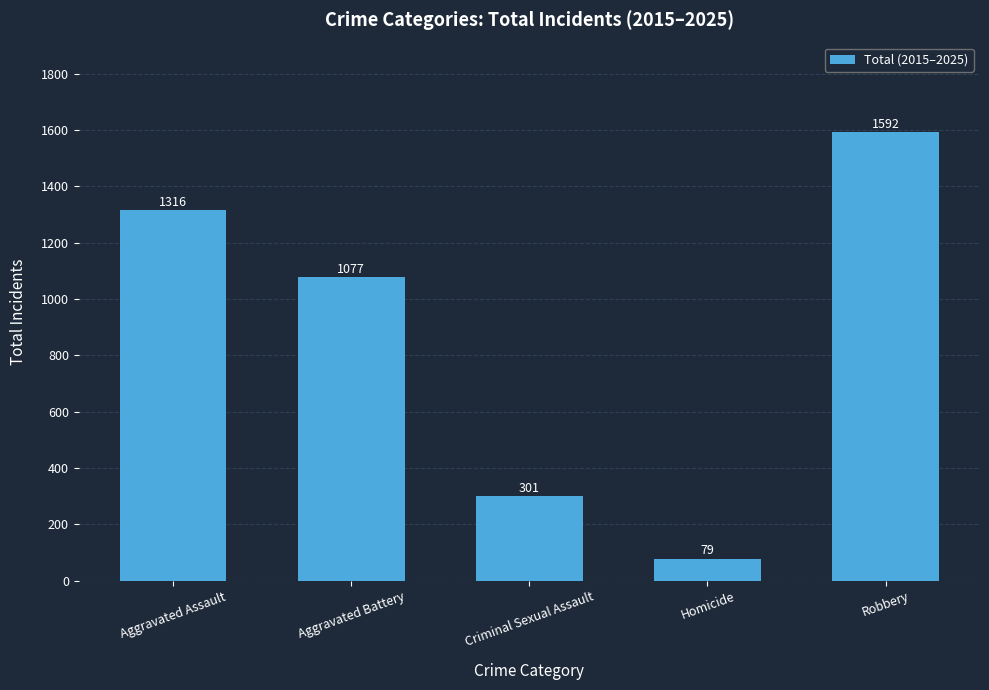

Approximately how many times larger is the value at Aggravated Battery compared to Robbery?

0.7